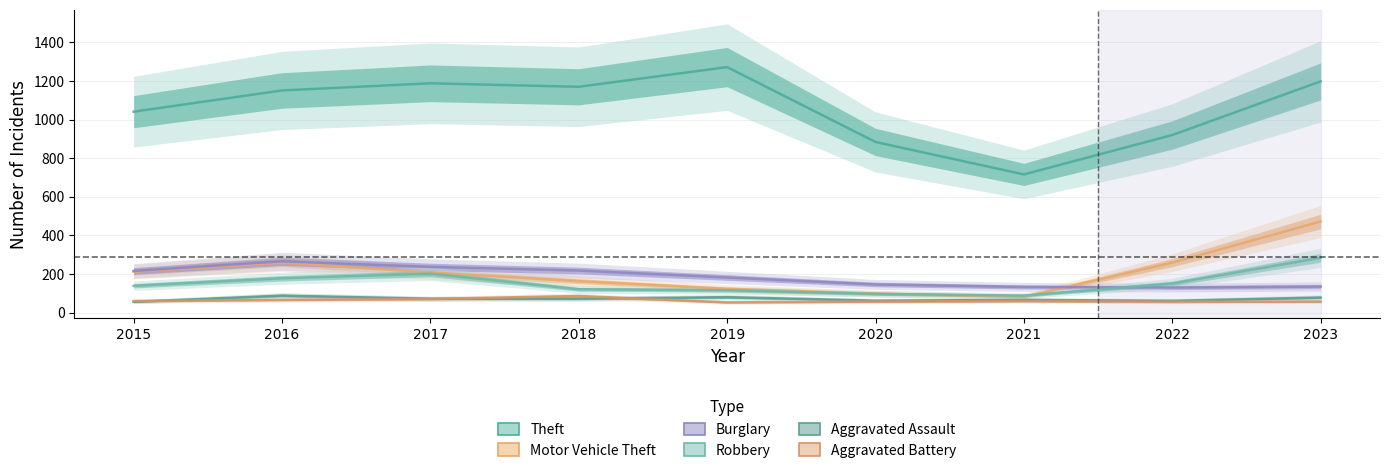

What is the sum of all Burglary values?

1663